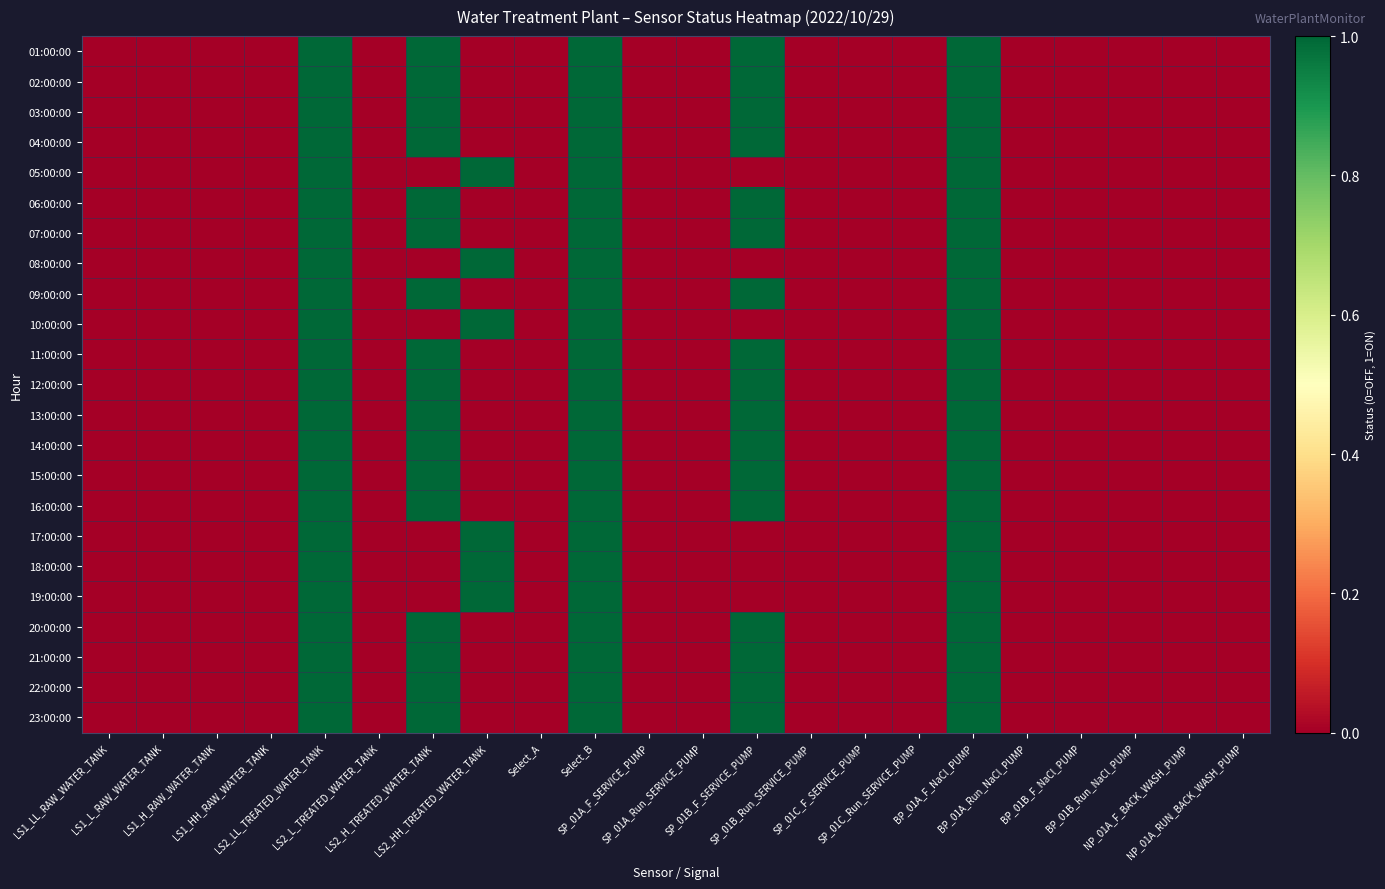

Reading left to right, what are all the values shown in this chart?

01:00:00: LS1_LL_RAW_WATER_TANK=0	LS1_L_RAW_WATER_TANK=0	LS1_H_RAW_WATER_TANK=0	LS1_HH_RAW_WATER_TANK=0	LS2_LL_TREATED_WATER_TANK=1	LS2_L_TREATED_WATER_TANK=0	LS2_H_TREATED_WATER_TANK=1	LS2_HH_TREATED_WATER_TANK=0	Select_A=0	Select_B=1	SP_01A_F_SERVICE_PUMP=0	SP_01A_Run_SERVICE_PUMP=0	SP_01B_F_SERVICE_PUMP=1	SP_01B_Run_SERVICE_PUMP=0	SP_01C_F_SERVICE_PUMP=0	SP_01C_Run_SERVICE_PUMP=0	BP_01A_F_NaCl_PUMP=1	BP_01A_Run_NaCl_PUMP=0	BP_01B_F_NaCl_PUMP=0	BP_01B_Run_NaCl_PUMP=0	NP_01A_F_BACK_WASH_PUMP=0	NP_01A_RUN_BACK_WASH_PUMP=0
02:00:00: LS1_LL_RAW_WATER_TANK=0	LS1_L_RAW_WATER_TANK=0	LS1_H_RAW_WATER_TANK=0	LS1_HH_RAW_WATER_TANK=0	LS2_LL_TREATED_WATER_TANK=1	LS2_L_TREATED_WATER_TANK=0	LS2_H_TREATED_WATER_TANK=1	LS2_HH_TREATED_WATER_TANK=0	Select_A=0	Select_B=1	SP_01A_F_SERVICE_PUMP=0	SP_01A_Run_SERVICE_PUMP=0	SP_01B_F_SERVICE_PUMP=1	SP_01B_Run_SERVICE_PUMP=0	SP_01C_F_SERVICE_PUMP=0	SP_01C_Run_SERVICE_PUMP=0	BP_01A_F_NaCl_PUMP=1	BP_01A_Run_NaCl_PUMP=0	BP_01B_F_NaCl_PUMP=0	BP_01B_Run_NaCl_PUMP=0	NP_01A_F_BACK_WASH_PUMP=0	NP_01A_RUN_BACK_WASH_PUMP=0
03:00:00: LS1_LL_RAW_WATER_TANK=0	LS1_L_RAW_WATER_TANK=0	LS1_H_RAW_WATER_TANK=0	LS1_HH_RAW_WATER_TANK=0	LS2_LL_TREATED_WATER_TANK=1	LS2_L_TREATED_WATER_TANK=0	LS2_H_TREATED_WATER_TANK=1	LS2_HH_TREATED_WATER_TANK=0	Select_A=0	Select_B=1	SP_01A_F_SERVICE_PUMP=0	SP_01A_Run_SERVICE_PUMP=0	SP_01B_F_SERVICE_PUMP=1	SP_01B_Run_SERVICE_PUMP=0	SP_01C_F_SERVICE_PUMP=0	SP_01C_Run_SERVICE_PUMP=0	BP_01A_F_NaCl_PUMP=1	BP_01A_Run_NaCl_PUMP=0	BP_01B_F_NaCl_PUMP=0	BP_01B_Run_NaCl_PUMP=0	NP_01A_F_BACK_WASH_PUMP=0	NP_01A_RUN_BACK_WASH_PUMP=0
04:00:00: LS1_LL_RAW_WATER_TANK=0	LS1_L_RAW_WATER_TANK=0	LS1_H_RAW_WATER_TANK=0	LS1_HH_RAW_WATER_TANK=0	LS2_LL_TREATED_WATER_TANK=1	LS2_L_TREATED_WATER_TANK=0	LS2_H_TREATED_WATER_TANK=1	LS2_HH_TREATED_WATER_TANK=0	Select_A=0	Select_B=1	SP_01A_F_SERVICE_PUMP=0	SP_01A_Run_SERVICE_PUMP=0	SP_01B_F_SERVICE_PUMP=1	SP_01B_Run_SERVICE_PUMP=0	SP_01C_F_SERVICE_PUMP=0	SP_01C_Run_SERVICE_PUMP=0	BP_01A_F_NaCl_PUMP=1	BP_01A_Run_NaCl_PUMP=0	BP_01B_F_NaCl_PUMP=0	BP_01B_Run_NaCl_PUMP=0	NP_01A_F_BACK_WASH_PUMP=0	NP_01A_RUN_BACK_WASH_PUMP=0
05:00:00: LS1_LL_RAW_WATER_TANK=0	LS1_L_RAW_WATER_TANK=0	LS1_H_RAW_WATER_TANK=0	LS1_HH_RAW_WATER_TANK=0	LS2_LL_TREATED_WATER_TANK=1	LS2_L_TREATED_WATER_TANK=0	LS2_H_TREATED_WATER_TANK=0	LS2_HH_TREATED_WATER_TANK=1	Select_A=0	Select_B=1	SP_01A_F_SERVICE_PUMP=0	SP_01A_Run_SERVICE_PUMP=0	SP_01B_F_SERVICE_PUMP=0	SP_01B_Run_SERVICE_PUMP=0	SP_01C_F_SERVICE_PUMP=0	SP_01C_Run_SERVICE_PUMP=0	BP_01A_F_NaCl_PUMP=1	BP_01A_Run_NaCl_PUMP=0	BP_01B_F_NaCl_PUMP=0	BP_01B_Run_NaCl_PUMP=0	NP_01A_F_BACK_WASH_PUMP=0	NP_01A_RUN_BACK_WASH_PUMP=0
06:00:00: LS1_LL_RAW_WATER_TANK=0	LS1_L_RAW_WATER_TANK=0	LS1_H_RAW_WATER_TANK=0	LS1_HH_RAW_WATER_TANK=0	LS2_LL_TREATED_WATER_TANK=1	LS2_L_TREATED_WATER_TANK=0	LS2_H_TREATED_WATER_TANK=1	LS2_HH_TREATED_WATER_TANK=0	Select_A=0	Select_B=1	SP_01A_F_SERVICE_PUMP=0	SP_01A_Run_SERVICE_PUMP=0	SP_01B_F_SERVICE_PUMP=1	SP_01B_Run_SERVICE_PUMP=0	SP_01C_F_SERVICE_PUMP=0	SP_01C_Run_SERVICE_PUMP=0	BP_01A_F_NaCl_PUMP=1	BP_01A_Run_NaCl_PUMP=0	BP_01B_F_NaCl_PUMP=0	BP_01B_Run_NaCl_PUMP=0	NP_01A_F_BACK_WASH_PUMP=0	NP_01A_RUN_BACK_WASH_PUMP=0
07:00:00: LS1_LL_RAW_WATER_TANK=0	LS1_L_RAW_WATER_TANK=0	LS1_H_RAW_WATER_TANK=0	LS1_HH_RAW_WATER_TANK=0	LS2_LL_TREATED_WATER_TANK=1	LS2_L_TREATED_WATER_TANK=0	LS2_H_TREATED_WATER_TANK=1	LS2_HH_TREATED_WATER_TANK=0	Select_A=0	Select_B=1	SP_01A_F_SERVICE_PUMP=0	SP_01A_Run_SERVICE_PUMP=0	SP_01B_F_SERVICE_PUMP=1	SP_01B_Run_SERVICE_PUMP=0	SP_01C_F_SERVICE_PUMP=0	SP_01C_Run_SERVICE_PUMP=0	BP_01A_F_NaCl_PUMP=1	BP_01A_Run_NaCl_PUMP=0	BP_01B_F_NaCl_PUMP=0	BP_01B_Run_NaCl_PUMP=0	NP_01A_F_BACK_WASH_PUMP=0	NP_01A_RUN_BACK_WASH_PUMP=0
08:00:00: LS1_LL_RAW_WATER_TANK=0	LS1_L_RAW_WATER_TANK=0	LS1_H_RAW_WATER_TANK=0	LS1_HH_RAW_WATER_TANK=0	LS2_LL_TREATED_WATER_TANK=1	LS2_L_TREATED_WATER_TANK=0	LS2_H_TREATED_WATER_TANK=0	LS2_HH_TREATED_WATER_TANK=1	Select_A=0	Select_B=1	SP_01A_F_SERVICE_PUMP=0	SP_01A_Run_SERVICE_PUMP=0	SP_01B_F_SERVICE_PUMP=0	SP_01B_Run_SERVICE_PUMP=0	SP_01C_F_SERVICE_PUMP=0	SP_01C_Run_SERVICE_PUMP=0	BP_01A_F_NaCl_PUMP=1	BP_01A_Run_NaCl_PUMP=0	BP_01B_F_NaCl_PUMP=0	BP_01B_Run_NaCl_PUMP=0	NP_01A_F_BACK_WASH_PUMP=0	NP_01A_RUN_BACK_WASH_PUMP=0
09:00:00: LS1_LL_RAW_WATER_TANK=0	LS1_L_RAW_WATER_TANK=0	LS1_H_RAW_WATER_TANK=0	LS1_HH_RAW_WATER_TANK=0	LS2_LL_TREATED_WATER_TANK=1	LS2_L_TREATED_WATER_TANK=0	LS2_H_TREATED_WATER_TANK=1	LS2_HH_TREATED_WATER_TANK=0	Select_A=0	Select_B=1	SP_01A_F_SERVICE_PUMP=0	SP_01A_Run_SERVICE_PUMP=0	SP_01B_F_SERVICE_PUMP=1	SP_01B_Run_SERVICE_PUMP=0	SP_01C_F_SERVICE_PUMP=0	SP_01C_Run_SERVICE_PUMP=0	BP_01A_F_NaCl_PUMP=1	BP_01A_Run_NaCl_PUMP=0	BP_01B_F_NaCl_PUMP=0	BP_01B_Run_NaCl_PUMP=0	NP_01A_F_BACK_WASH_PUMP=0	NP_01A_RUN_BACK_WASH_PUMP=0
10:00:00: LS1_LL_RAW_WATER_TANK=0	LS1_L_RAW_WATER_TANK=0	LS1_H_RAW_WATER_TANK=0	LS1_HH_RAW_WATER_TANK=0	LS2_LL_TREATED_WATER_TANK=1	LS2_L_TREATED_WATER_TANK=0	LS2_H_TREATED_WATER_TANK=0	LS2_HH_TREATED_WATER_TANK=1	Select_A=0	Select_B=1	SP_01A_F_SERVICE_PUMP=0	SP_01A_Run_SERVICE_PUMP=0	SP_01B_F_SERVICE_PUMP=0	SP_01B_Run_SERVICE_PUMP=0	SP_01C_F_SERVICE_PUMP=0	SP_01C_Run_SERVICE_PUMP=0	BP_01A_F_NaCl_PUMP=1	BP_01A_Run_NaCl_PUMP=0	BP_01B_F_NaCl_PUMP=0	BP_01B_Run_NaCl_PUMP=0	NP_01A_F_BACK_WASH_PUMP=0	NP_01A_RUN_BACK_WASH_PUMP=0
11:00:00: LS1_LL_RAW_WATER_TANK=0	LS1_L_RAW_WATER_TANK=0	LS1_H_RAW_WATER_TANK=0	LS1_HH_RAW_WATER_TANK=0	LS2_LL_TREATED_WATER_TANK=1	LS2_L_TREATED_WATER_TANK=0	LS2_H_TREATED_WATER_TANK=1	LS2_HH_TREATED_WATER_TANK=0	Select_A=0	Select_B=1	SP_01A_F_SERVICE_PUMP=0	SP_01A_Run_SERVICE_PUMP=0	SP_01B_F_SERVICE_PUMP=1	SP_01B_Run_SERVICE_PUMP=0	SP_01C_F_SERVICE_PUMP=0	SP_01C_Run_SERVICE_PUMP=0	BP_01A_F_NaCl_PUMP=1	BP_01A_Run_NaCl_PUMP=0	BP_01B_F_NaCl_PUMP=0	BP_01B_Run_NaCl_PUMP=0	NP_01A_F_BACK_WASH_PUMP=0	NP_01A_RUN_BACK_WASH_PUMP=0
12:00:00: LS1_LL_RAW_WATER_TANK=0	LS1_L_RAW_WATER_TANK=0	LS1_H_RAW_WATER_TANK=0	LS1_HH_RAW_WATER_TANK=0	LS2_LL_TREATED_WATER_TANK=1	LS2_L_TREATED_WATER_TANK=0	LS2_H_TREATED_WATER_TANK=1	LS2_HH_TREATED_WATER_TANK=0	Select_A=0	Select_B=1	SP_01A_F_SERVICE_PUMP=0	SP_01A_Run_SERVICE_PUMP=0	SP_01B_F_SERVICE_PUMP=1	SP_01B_Run_SERVICE_PUMP=0	SP_01C_F_SERVICE_PUMP=0	SP_01C_Run_SERVICE_PUMP=0	BP_01A_F_NaCl_PUMP=1	BP_01A_Run_NaCl_PUMP=0	BP_01B_F_NaCl_PUMP=0	BP_01B_Run_NaCl_PUMP=0	NP_01A_F_BACK_WASH_PUMP=0	NP_01A_RUN_BACK_WASH_PUMP=0
13:00:00: LS1_LL_RAW_WATER_TANK=0	LS1_L_RAW_WATER_TANK=0	LS1_H_RAW_WATER_TANK=0	LS1_HH_RAW_WATER_TANK=0	LS2_LL_TREATED_WATER_TANK=1	LS2_L_TREATED_WATER_TANK=0	LS2_H_TREATED_WATER_TANK=1	LS2_HH_TREATED_WATER_TANK=0	Select_A=0	Select_B=1	SP_01A_F_SERVICE_PUMP=0	SP_01A_Run_SERVICE_PUMP=0	SP_01B_F_SERVICE_PUMP=1	SP_01B_Run_SERVICE_PUMP=0	SP_01C_F_SERVICE_PUMP=0	SP_01C_Run_SERVICE_PUMP=0	BP_01A_F_NaCl_PUMP=1	BP_01A_Run_NaCl_PUMP=0	BP_01B_F_NaCl_PUMP=0	BP_01B_Run_NaCl_PUMP=0	NP_01A_F_BACK_WASH_PUMP=0	NP_01A_RUN_BACK_WASH_PUMP=0
14:00:00: LS1_LL_RAW_WATER_TANK=0	LS1_L_RAW_WATER_TANK=0	LS1_H_RAW_WATER_TANK=0	LS1_HH_RAW_WATER_TANK=0	LS2_LL_TREATED_WATER_TANK=1	LS2_L_TREATED_WATER_TANK=0	LS2_H_TREATED_WATER_TANK=1	LS2_HH_TREATED_WATER_TANK=0	Select_A=0	Select_B=1	SP_01A_F_SERVICE_PUMP=0	SP_01A_Run_SERVICE_PUMP=0	SP_01B_F_SERVICE_PUMP=1	SP_01B_Run_SERVICE_PUMP=0	SP_01C_F_SERVICE_PUMP=0	SP_01C_Run_SERVICE_PUMP=0	BP_01A_F_NaCl_PUMP=1	BP_01A_Run_NaCl_PUMP=0	BP_01B_F_NaCl_PUMP=0	BP_01B_Run_NaCl_PUMP=0	NP_01A_F_BACK_WASH_PUMP=0	NP_01A_RUN_BACK_WASH_PUMP=0
15:00:00: LS1_LL_RAW_WATER_TANK=0	LS1_L_RAW_WATER_TANK=0	LS1_H_RAW_WATER_TANK=0	LS1_HH_RAW_WATER_TANK=0	LS2_LL_TREATED_WATER_TANK=1	LS2_L_TREATED_WATER_TANK=0	LS2_H_TREATED_WATER_TANK=1	LS2_HH_TREATED_WATER_TANK=0	Select_A=0	Select_B=1	SP_01A_F_SERVICE_PUMP=0	SP_01A_Run_SERVICE_PUMP=0	SP_01B_F_SERVICE_PUMP=1	SP_01B_Run_SERVICE_PUMP=0	SP_01C_F_SERVICE_PUMP=0	SP_01C_Run_SERVICE_PUMP=0	BP_01A_F_NaCl_PUMP=1	BP_01A_Run_NaCl_PUMP=0	BP_01B_F_NaCl_PUMP=0	BP_01B_Run_NaCl_PUMP=0	NP_01A_F_BACK_WASH_PUMP=0	NP_01A_RUN_BACK_WASH_PUMP=0
16:00:00: LS1_LL_RAW_WATER_TANK=0	LS1_L_RAW_WATER_TANK=0	LS1_H_RAW_WATER_TANK=0	LS1_HH_RAW_WATER_TANK=0	LS2_LL_TREATED_WATER_TANK=1	LS2_L_TREATED_WATER_TANK=0	LS2_H_TREATED_WATER_TANK=1	LS2_HH_TREATED_WATER_TANK=0	Select_A=0	Select_B=1	SP_01A_F_SERVICE_PUMP=0	SP_01A_Run_SERVICE_PUMP=0	SP_01B_F_SERVICE_PUMP=1	SP_01B_Run_SERVICE_PUMP=0	SP_01C_F_SERVICE_PUMP=0	SP_01C_Run_SERVICE_PUMP=0	BP_01A_F_NaCl_PUMP=1	BP_01A_Run_NaCl_PUMP=0	BP_01B_F_NaCl_PUMP=0	BP_01B_Run_NaCl_PUMP=0	NP_01A_F_BACK_WASH_PUMP=0	NP_01A_RUN_BACK_WASH_PUMP=0
17:00:00: LS1_LL_RAW_WATER_TANK=0	LS1_L_RAW_WATER_TANK=0	LS1_H_RAW_WATER_TANK=0	LS1_HH_RAW_WATER_TANK=0	LS2_LL_TREATED_WATER_TANK=1	LS2_L_TREATED_WATER_TANK=0	LS2_H_TREATED_WATER_TANK=0	LS2_HH_TREATED_WATER_TANK=1	Select_A=0	Select_B=1	SP_01A_F_SERVICE_PUMP=0	SP_01A_Run_SERVICE_PUMP=0	SP_01B_F_SERVICE_PUMP=0	SP_01B_Run_SERVICE_PUMP=0	SP_01C_F_SERVICE_PUMP=0	SP_01C_Run_SERVICE_PUMP=0	BP_01A_F_NaCl_PUMP=1	BP_01A_Run_NaCl_PUMP=0	BP_01B_F_NaCl_PUMP=0	BP_01B_Run_NaCl_PUMP=0	NP_01A_F_BACK_WASH_PUMP=0	NP_01A_RUN_BACK_WASH_PUMP=0
18:00:00: LS1_LL_RAW_WATER_TANK=0	LS1_L_RAW_WATER_TANK=0	LS1_H_RAW_WATER_TANK=0	LS1_HH_RAW_WATER_TANK=0	LS2_LL_TREATED_WATER_TANK=1	LS2_L_TREATED_WATER_TANK=0	LS2_H_TREATED_WATER_TANK=0	LS2_HH_TREATED_WATER_TANK=1	Select_A=0	Select_B=1	SP_01A_F_SERVICE_PUMP=0	SP_01A_Run_SERVICE_PUMP=0	SP_01B_F_SERVICE_PUMP=0	SP_01B_Run_SERVICE_PUMP=0	SP_01C_F_SERVICE_PUMP=0	SP_01C_Run_SERVICE_PUMP=0	BP_01A_F_NaCl_PUMP=1	BP_01A_Run_NaCl_PUMP=0	BP_01B_F_NaCl_PUMP=0	BP_01B_Run_NaCl_PUMP=0	NP_01A_F_BACK_WASH_PUMP=0	NP_01A_RUN_BACK_WASH_PUMP=0
19:00:00: LS1_LL_RAW_WATER_TANK=0	LS1_L_RAW_WATER_TANK=0	LS1_H_RAW_WATER_TANK=0	LS1_HH_RAW_WATER_TANK=0	LS2_LL_TREATED_WATER_TANK=1	LS2_L_TREATED_WATER_TANK=0	LS2_H_TREATED_WATER_TANK=0	LS2_HH_TREATED_WATER_TANK=1	Select_A=0	Select_B=1	SP_01A_F_SERVICE_PUMP=0	SP_01A_Run_SERVICE_PUMP=0	SP_01B_F_SERVICE_PUMP=0	SP_01B_Run_SERVICE_PUMP=0	SP_01C_F_SERVICE_PUMP=0	SP_01C_Run_SERVICE_PUMP=0	BP_01A_F_NaCl_PUMP=1	BP_01A_Run_NaCl_PUMP=0	BP_01B_F_NaCl_PUMP=0	BP_01B_Run_NaCl_PUMP=0	NP_01A_F_BACK_WASH_PUMP=0	NP_01A_RUN_BACK_WASH_PUMP=0
20:00:00: LS1_LL_RAW_WATER_TANK=0	LS1_L_RAW_WATER_TANK=0	LS1_H_RAW_WATER_TANK=0	LS1_HH_RAW_WATER_TANK=0	LS2_LL_TREATED_WATER_TANK=1	LS2_L_TREATED_WATER_TANK=0	LS2_H_TREATED_WATER_TANK=1	LS2_HH_TREATED_WATER_TANK=0	Select_A=0	Select_B=1	SP_01A_F_SERVICE_PUMP=0	SP_01A_Run_SERVICE_PUMP=0	SP_01B_F_SERVICE_PUMP=1	SP_01B_Run_SERVICE_PUMP=0	SP_01C_F_SERVICE_PUMP=0	SP_01C_Run_SERVICE_PUMP=0	BP_01A_F_NaCl_PUMP=1	BP_01A_Run_NaCl_PUMP=0	BP_01B_F_NaCl_PUMP=0	BP_01B_Run_NaCl_PUMP=0	NP_01A_F_BACK_WASH_PUMP=0	NP_01A_RUN_BACK_WASH_PUMP=0
21:00:00: LS1_LL_RAW_WATER_TANK=0	LS1_L_RAW_WATER_TANK=0	LS1_H_RAW_WATER_TANK=0	LS1_HH_RAW_WATER_TANK=0	LS2_LL_TREATED_WATER_TANK=1	LS2_L_TREATED_WATER_TANK=0	LS2_H_TREATED_WATER_TANK=1	LS2_HH_TREATED_WATER_TANK=0	Select_A=0	Select_B=1	SP_01A_F_SERVICE_PUMP=0	SP_01A_Run_SERVICE_PUMP=0	SP_01B_F_SERVICE_PUMP=1	SP_01B_Run_SERVICE_PUMP=0	SP_01C_F_SERVICE_PUMP=0	SP_01C_Run_SERVICE_PUMP=0	BP_01A_F_NaCl_PUMP=1	BP_01A_Run_NaCl_PUMP=0	BP_01B_F_NaCl_PUMP=0	BP_01B_Run_NaCl_PUMP=0	NP_01A_F_BACK_WASH_PUMP=0	NP_01A_RUN_BACK_WASH_PUMP=0
22:00:00: LS1_LL_RAW_WATER_TANK=0	LS1_L_RAW_WATER_TANK=0	LS1_H_RAW_WATER_TANK=0	LS1_HH_RAW_WATER_TANK=0	LS2_LL_TREATED_WATER_TANK=1	LS2_L_TREATED_WATER_TANK=0	LS2_H_TREATED_WATER_TANK=1	LS2_HH_TREATED_WATER_TANK=0	Select_A=0	Select_B=1	SP_01A_F_SERVICE_PUMP=0	SP_01A_Run_SERVICE_PUMP=0	SP_01B_F_SERVICE_PUMP=1	SP_01B_Run_SERVICE_PUMP=0	SP_01C_F_SERVICE_PUMP=0	SP_01C_Run_SERVICE_PUMP=0	BP_01A_F_NaCl_PUMP=1	BP_01A_Run_NaCl_PUMP=0	BP_01B_F_NaCl_PUMP=0	BP_01B_Run_NaCl_PUMP=0	NP_01A_F_BACK_WASH_PUMP=0	NP_01A_RUN_BACK_WASH_PUMP=0
23:00:00: LS1_LL_RAW_WATER_TANK=0	LS1_L_RAW_WATER_TANK=0	LS1_H_RAW_WATER_TANK=0	LS1_HH_RAW_WATER_TANK=0	LS2_LL_TREATED_WATER_TANK=1	LS2_L_TREATED_WATER_TANK=0	LS2_H_TREATED_WATER_TANK=1	LS2_HH_TREATED_WATER_TANK=0	Select_A=0	Select_B=1	SP_01A_F_SERVICE_PUMP=0	SP_01A_Run_SERVICE_PUMP=0	SP_01B_F_SERVICE_PUMP=1	SP_01B_Run_SERVICE_PUMP=0	SP_01C_F_SERVICE_PUMP=0	SP_01C_Run_SERVICE_PUMP=0	BP_01A_F_NaCl_PUMP=1	BP_01A_Run_NaCl_PUMP=0	BP_01B_F_NaCl_PUMP=0	BP_01B_Run_NaCl_PUMP=0	NP_01A_F_BACK_WASH_PUMP=0	NP_01A_RUN_BACK_WASH_PUMP=0